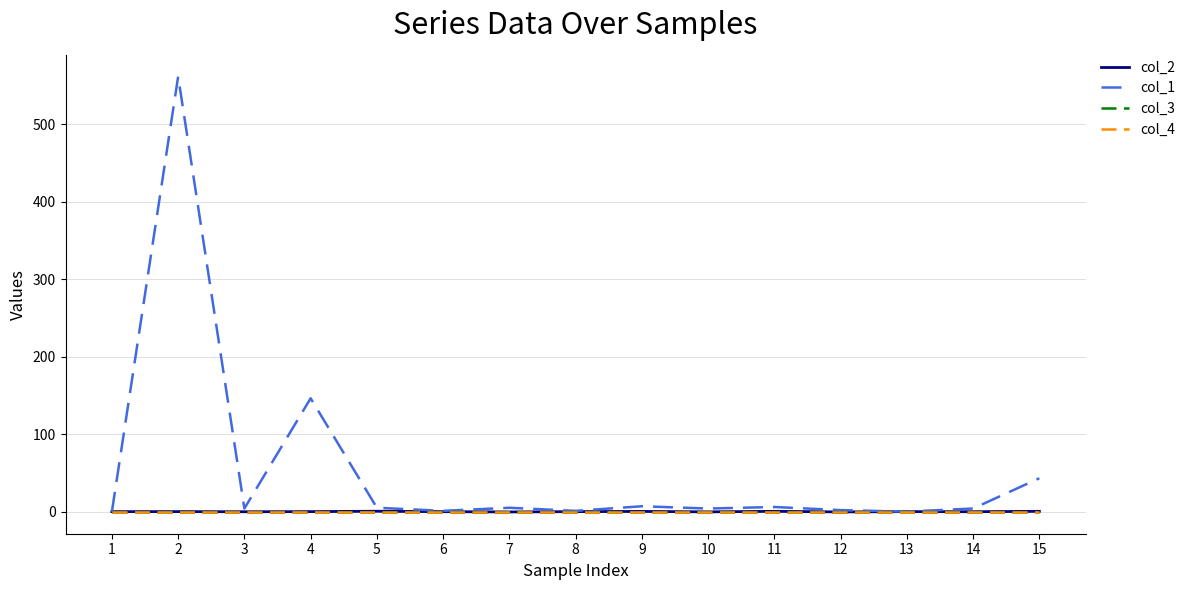

Rank the series at 2 from highest to lowest value.

col_1, col_2, col_3, col_4